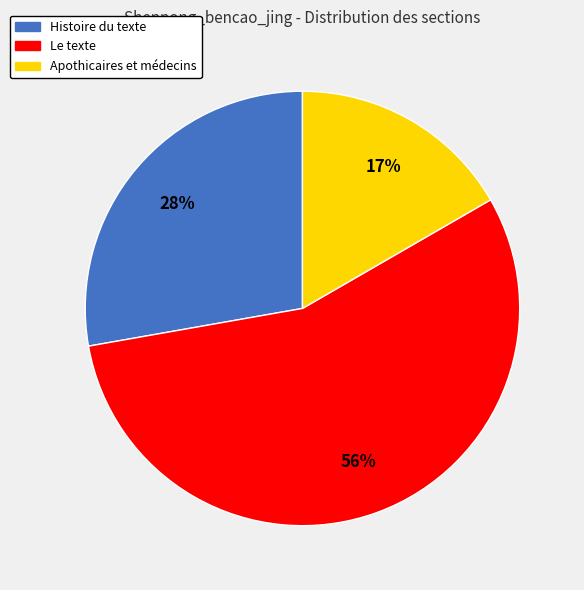

Count the number of slices in the pie.

3